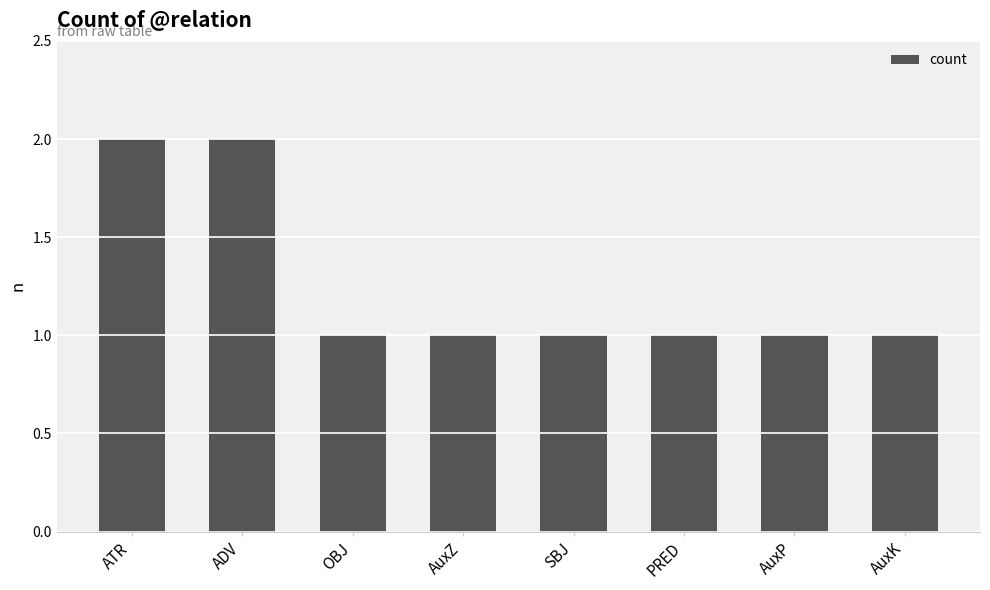

What is the label of the 7th bar from the right?

ADV